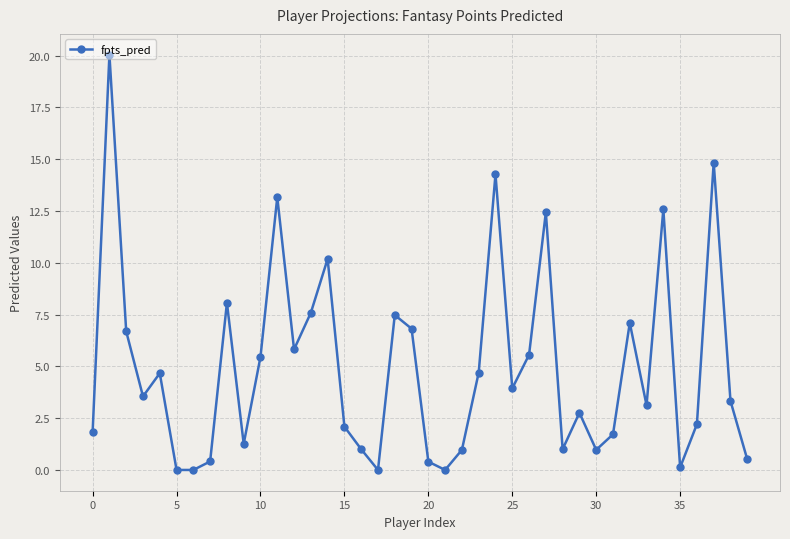

What is the greatest value displayed?

20.1